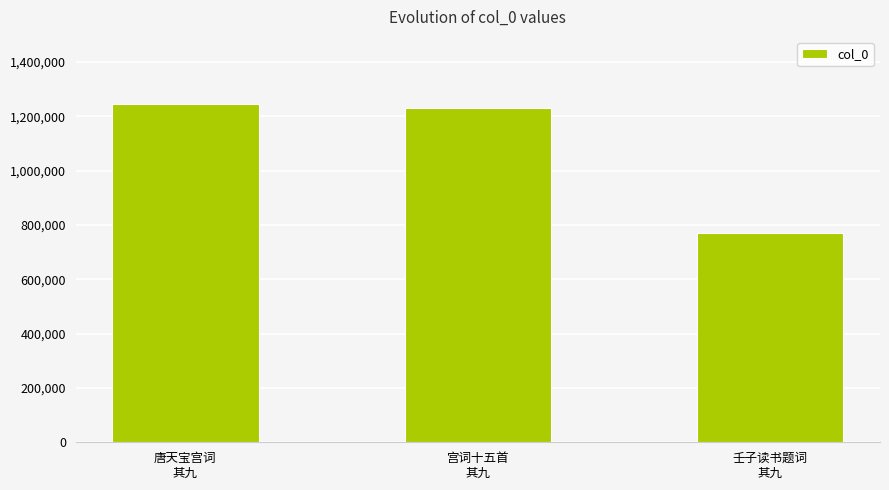

Are the bars grouped side by side (vs. stacked)?

No